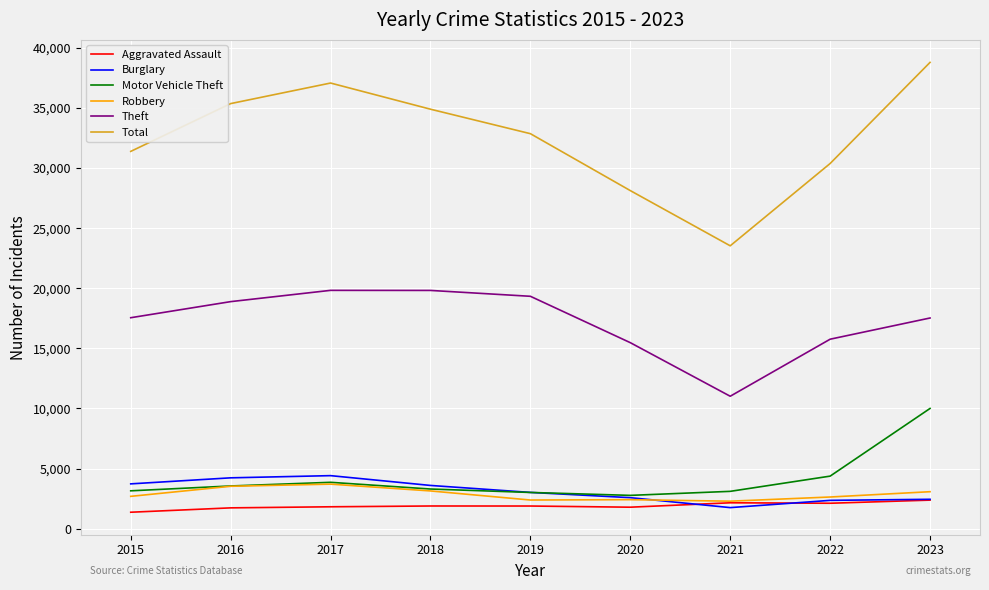

What is the smallest value displayed?

1372